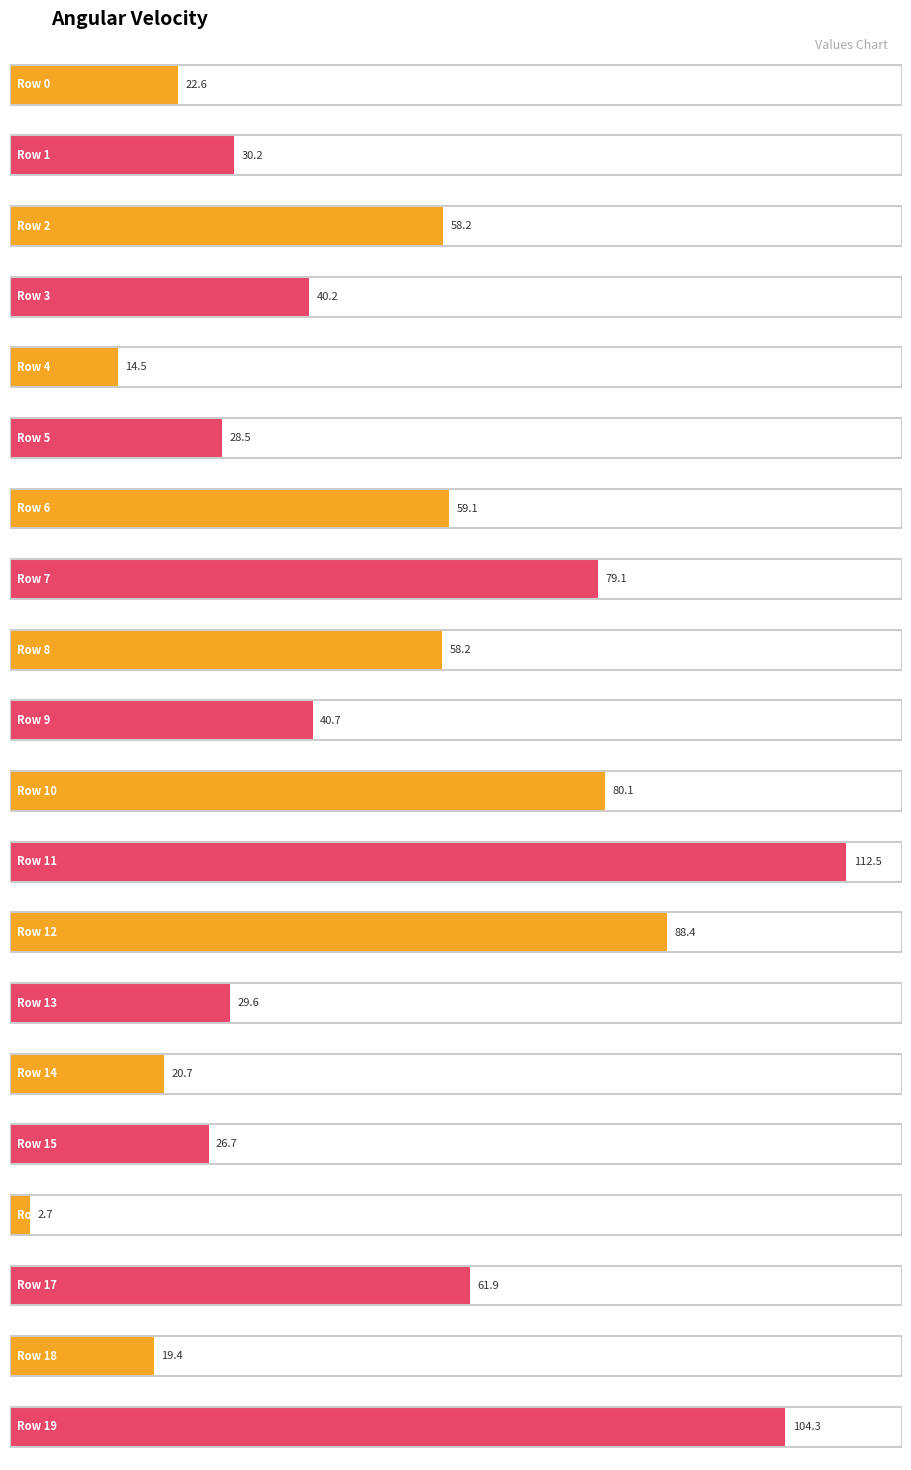

What is the value of the 17th bar from the left?

2.7